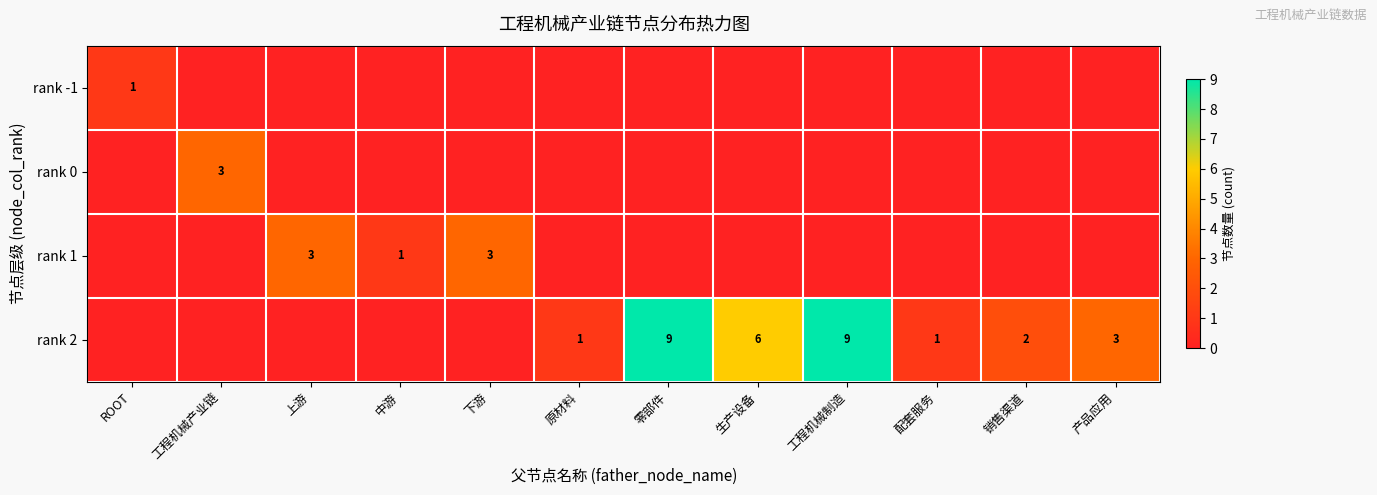

Is it true that rank -1 equals 0 at 产品应用?

True